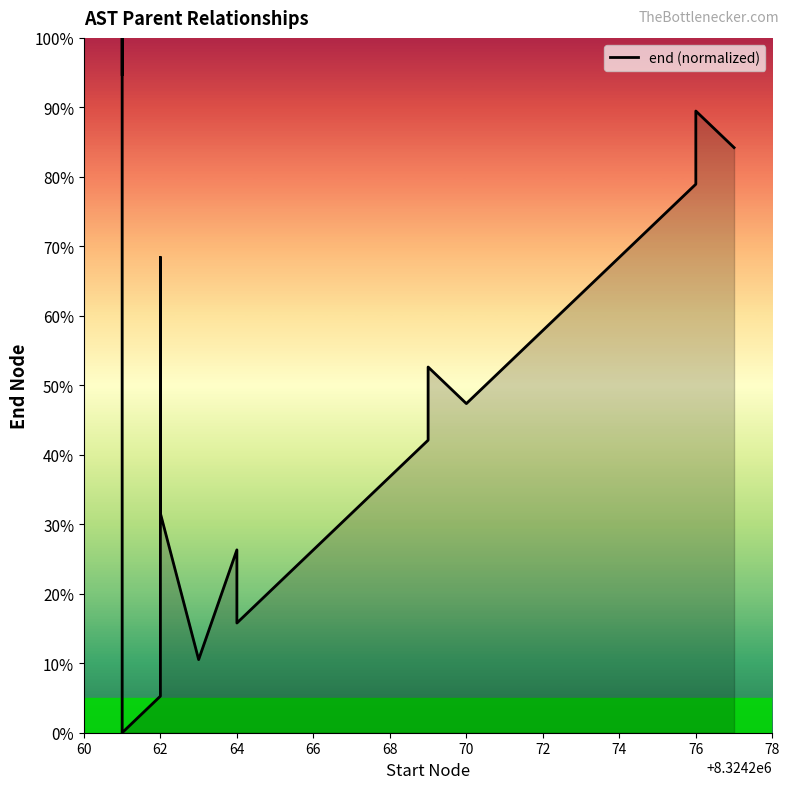

The value at 16 is 100.1. True or false?

False